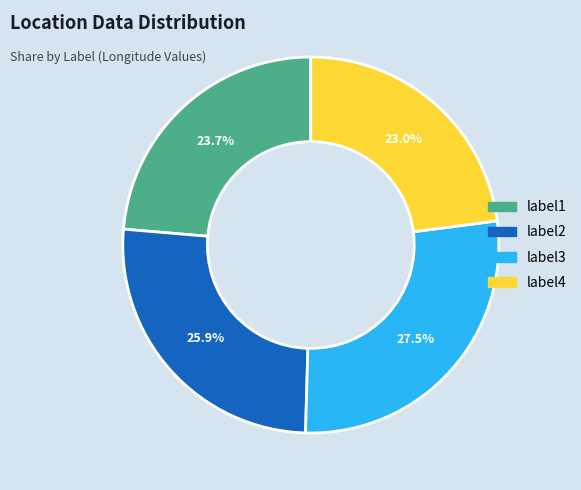

What is the ratio of the value at label3 to the value at label4?

1.2